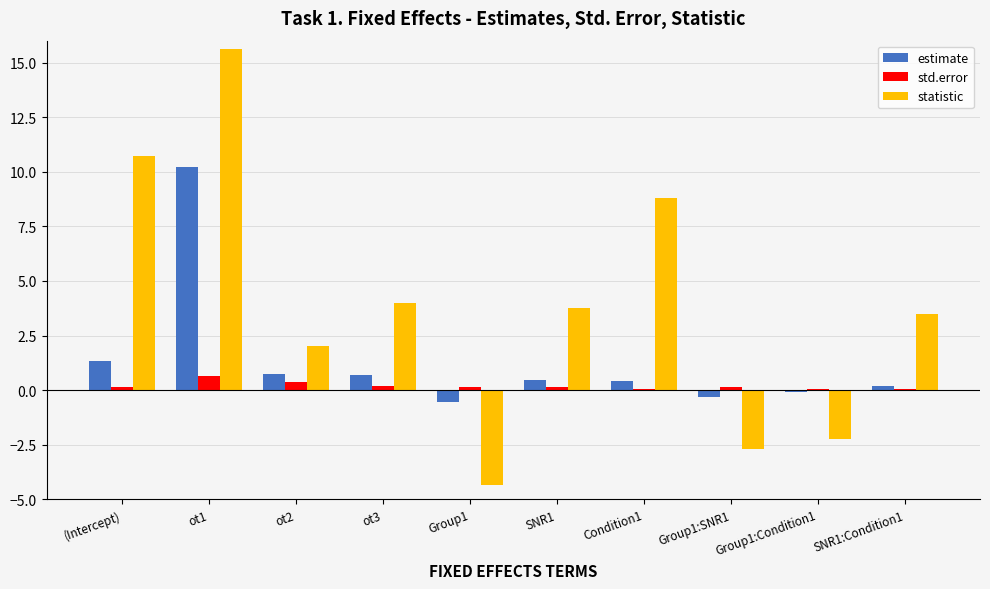

What is the greatest value displayed?

15.6